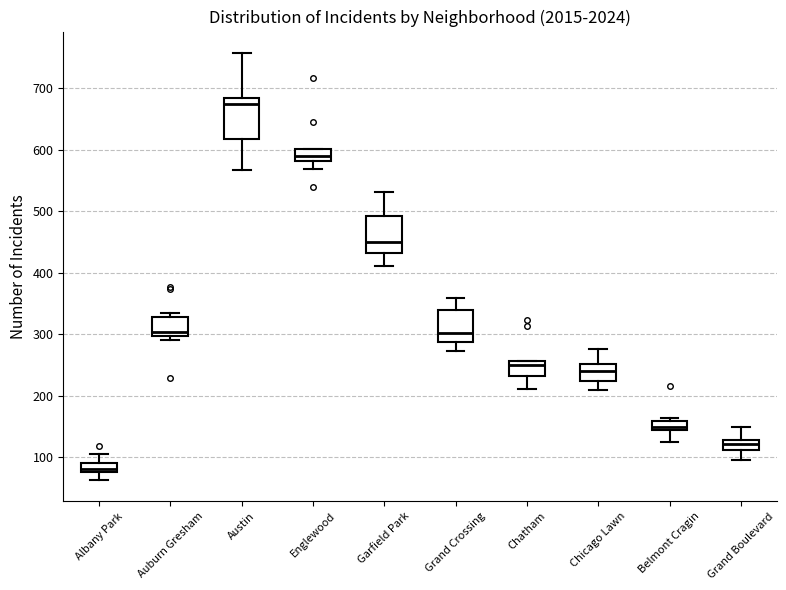

Which box's median line is the highest?

Austin